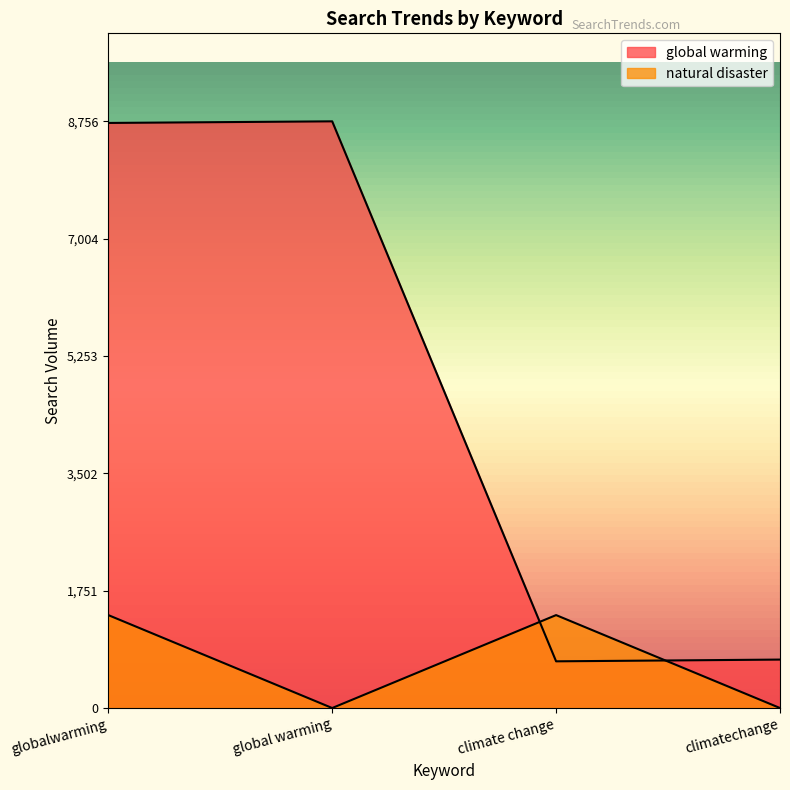

Which label corresponds to the largest value in the chart?

global warming